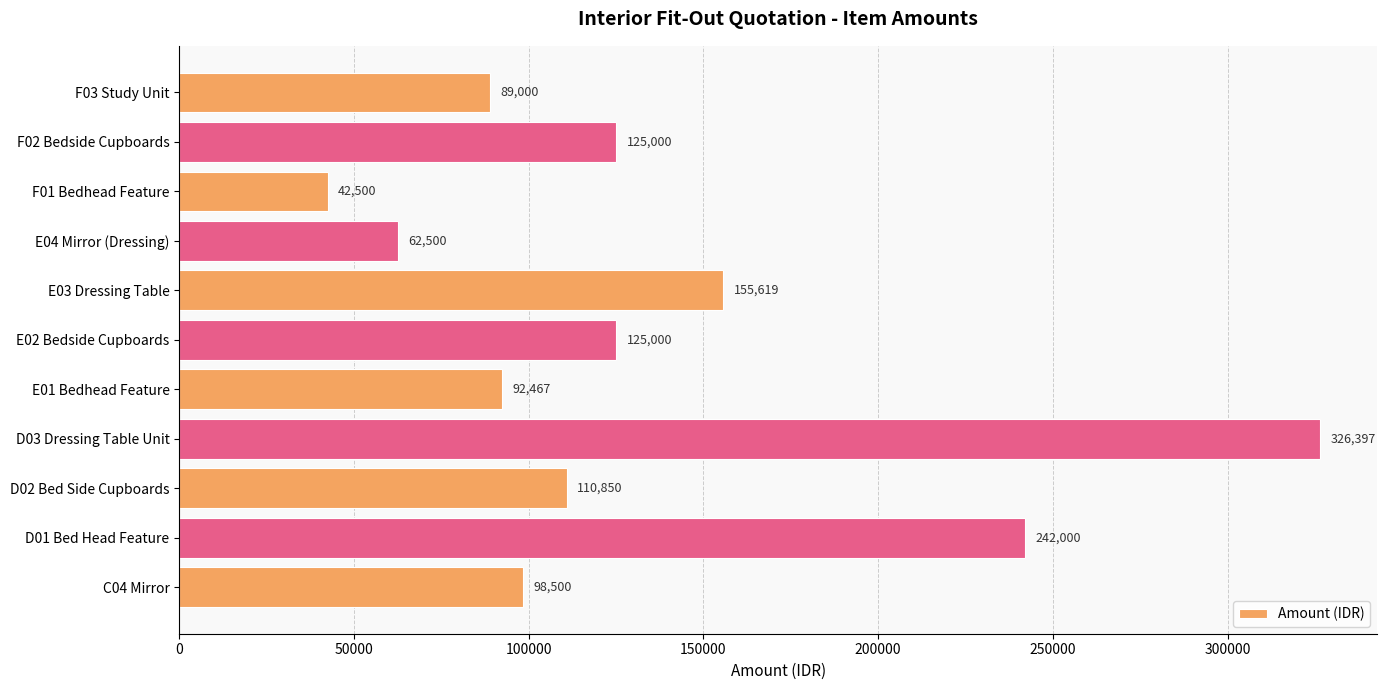

What is the difference between the second highest and second lowest values?

179500